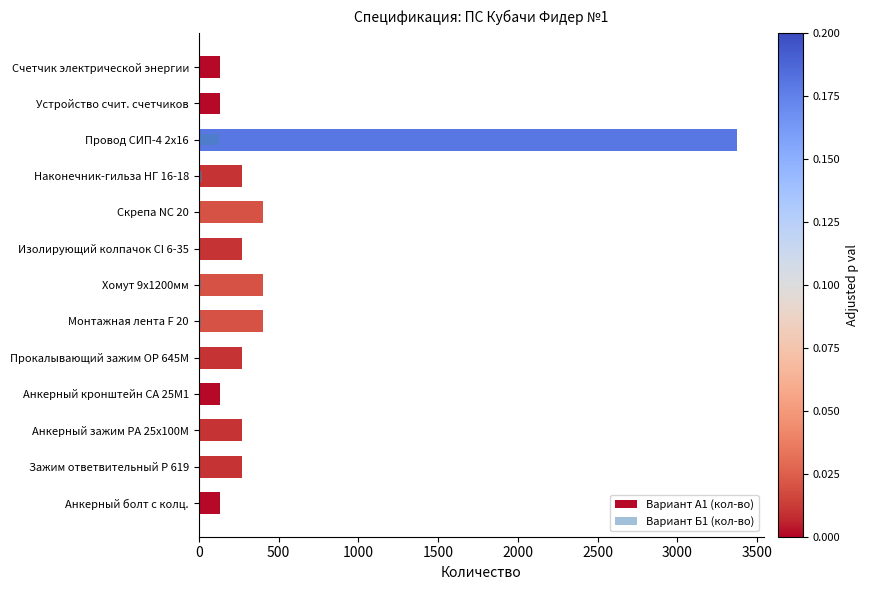

How many distinct data groups are displayed?

2